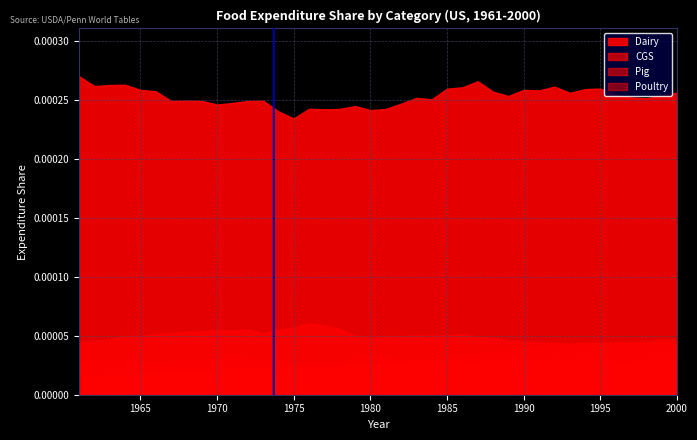

Does the chart display data point markers on the line(s)?

No